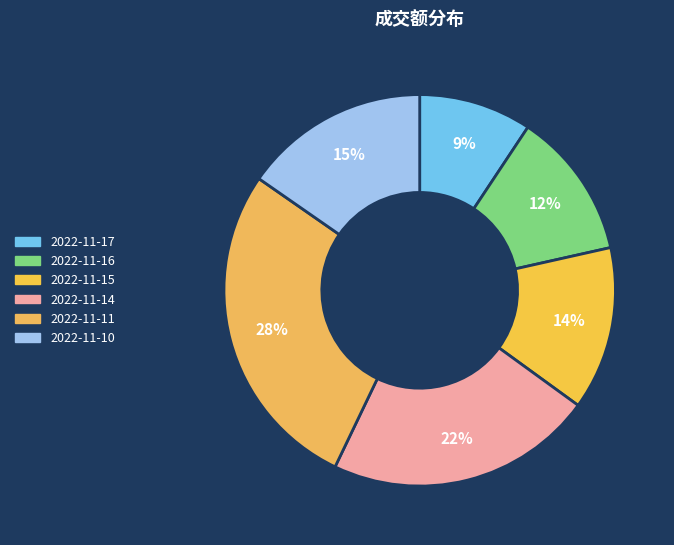

Is there a majority slice in this chart?

No